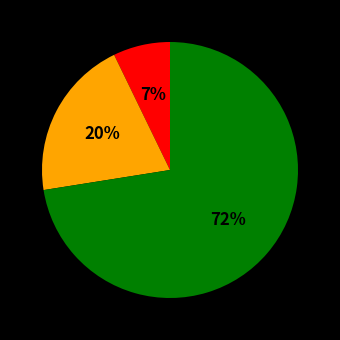

Is there any slice that represents more than half of the pie?

Yes